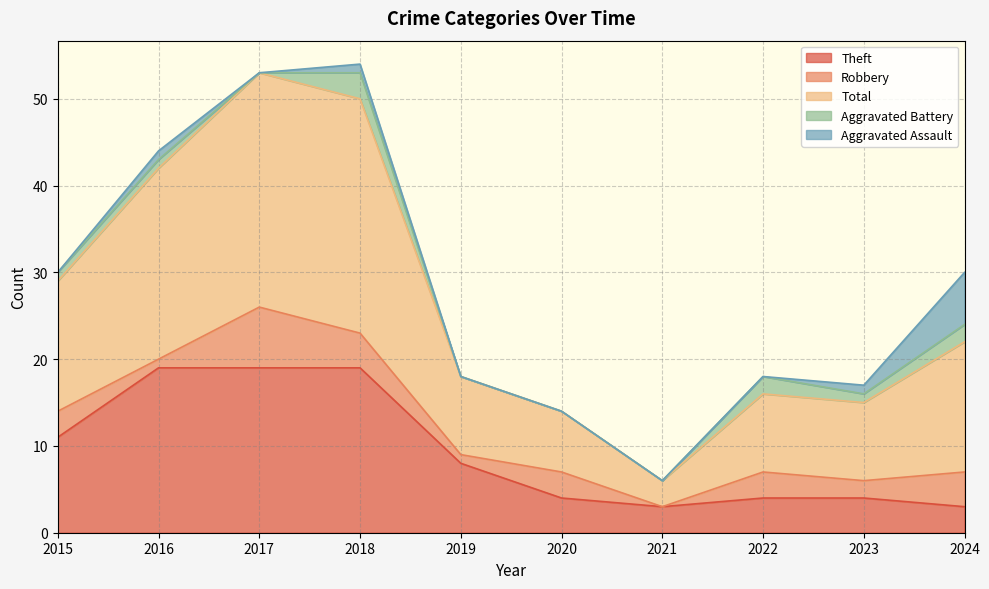

What are all the series names shown in the legend?

Theft, Robbery, Total, Aggravated Battery, Aggravated Assault